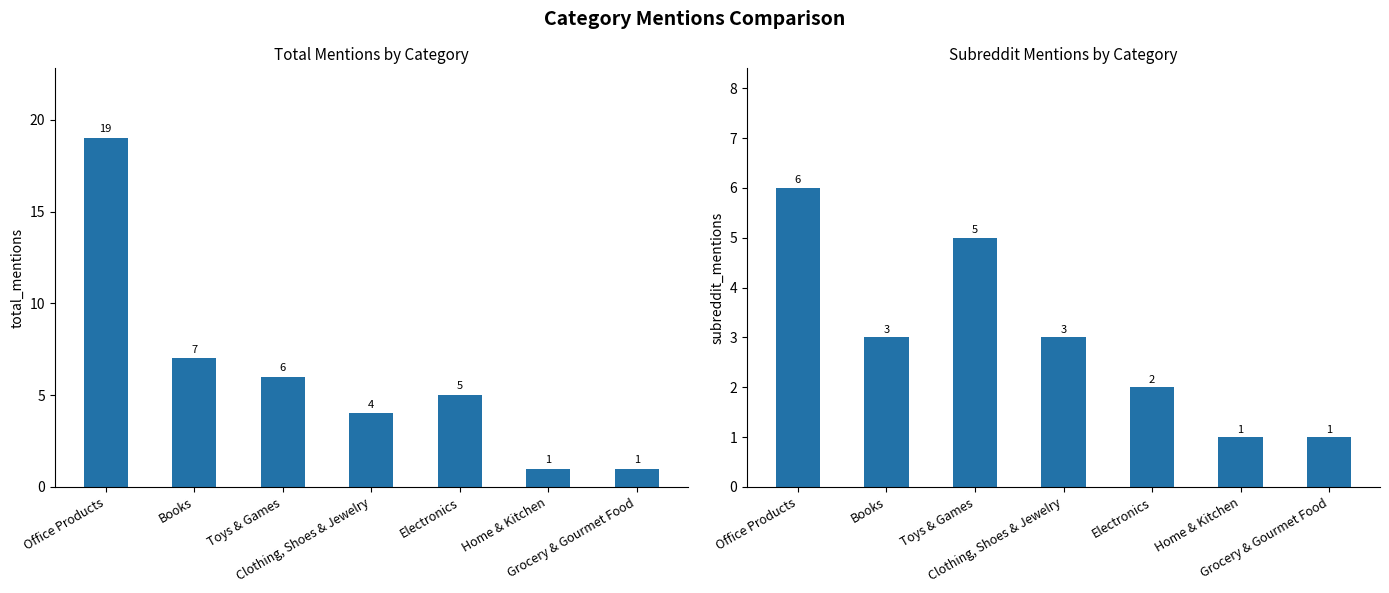

Which series has the widest spread of values?

total_mentions